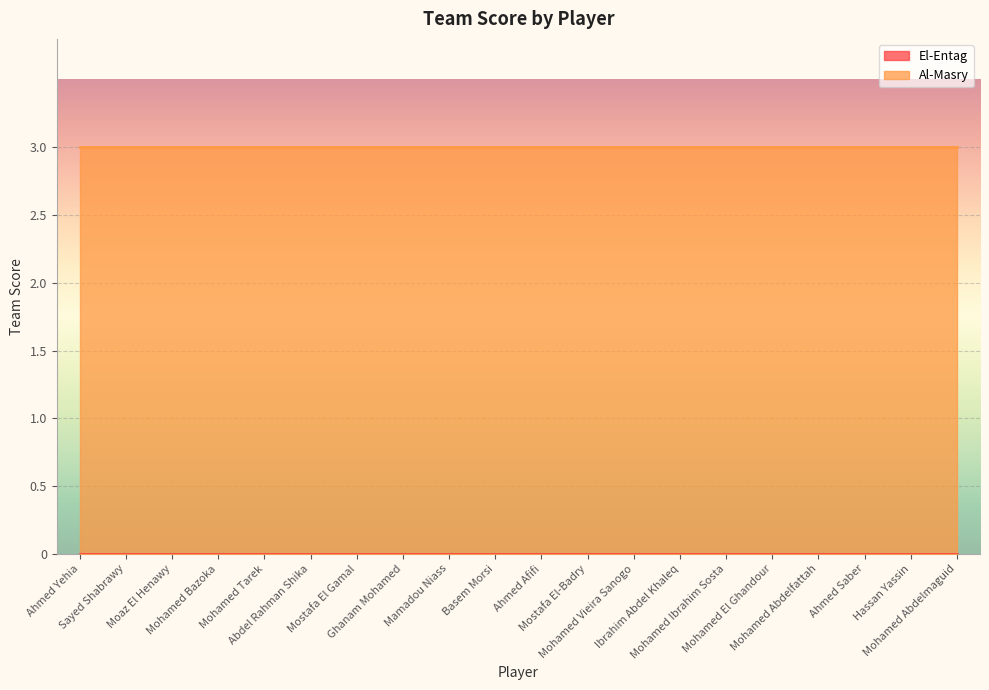

What position from the left is Mohamed Tarek?

5